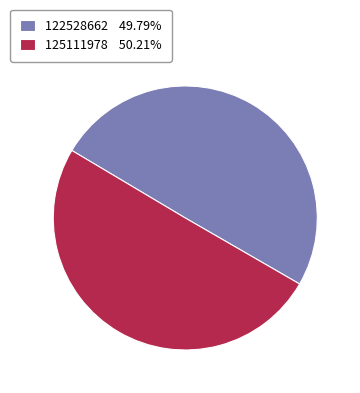

Count the number of slices in the pie.

2